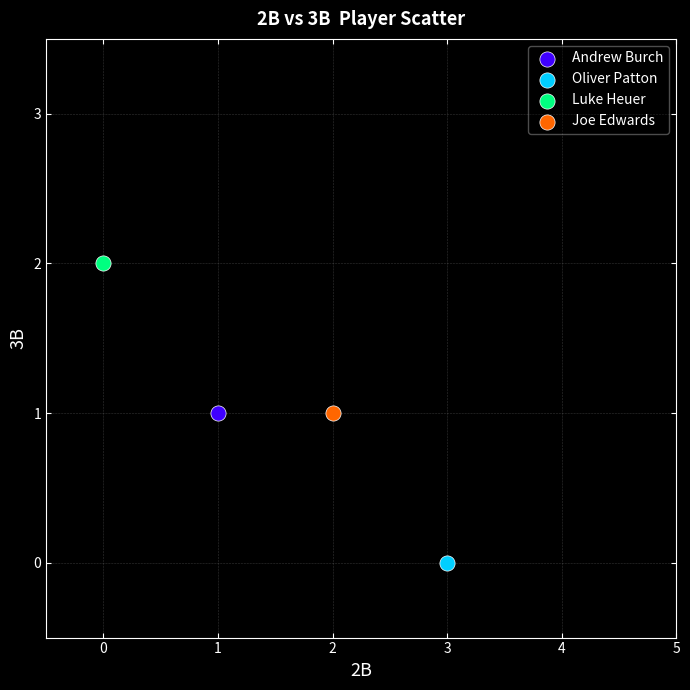

What are all the series names shown in the legend?

Andrew Burch, Oliver Patton, Luke Heuer, Joe Edwards